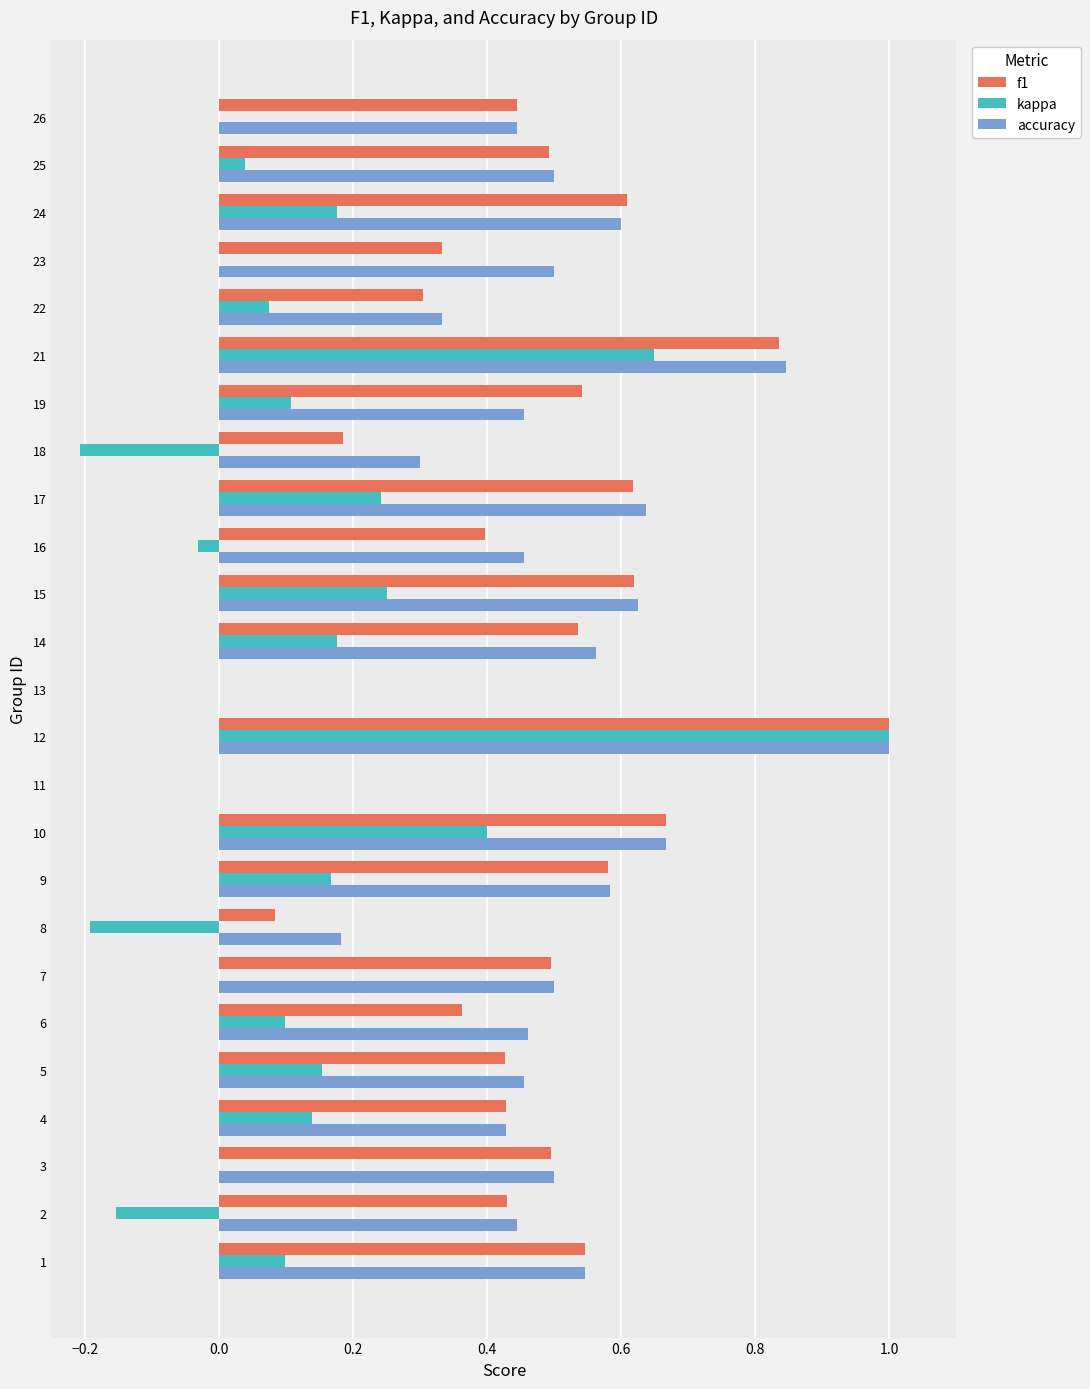

Which series has the largest total across all categories?

accuracy